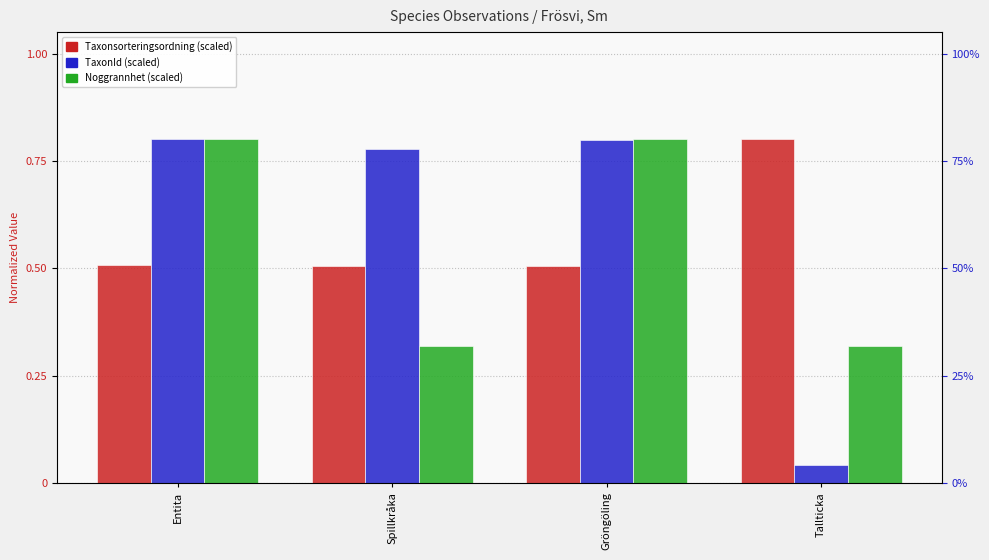

At Tallticka, list the series in order from smallest to largest.

TaxonId, Noggrannhet, Taxonsorteringsordning